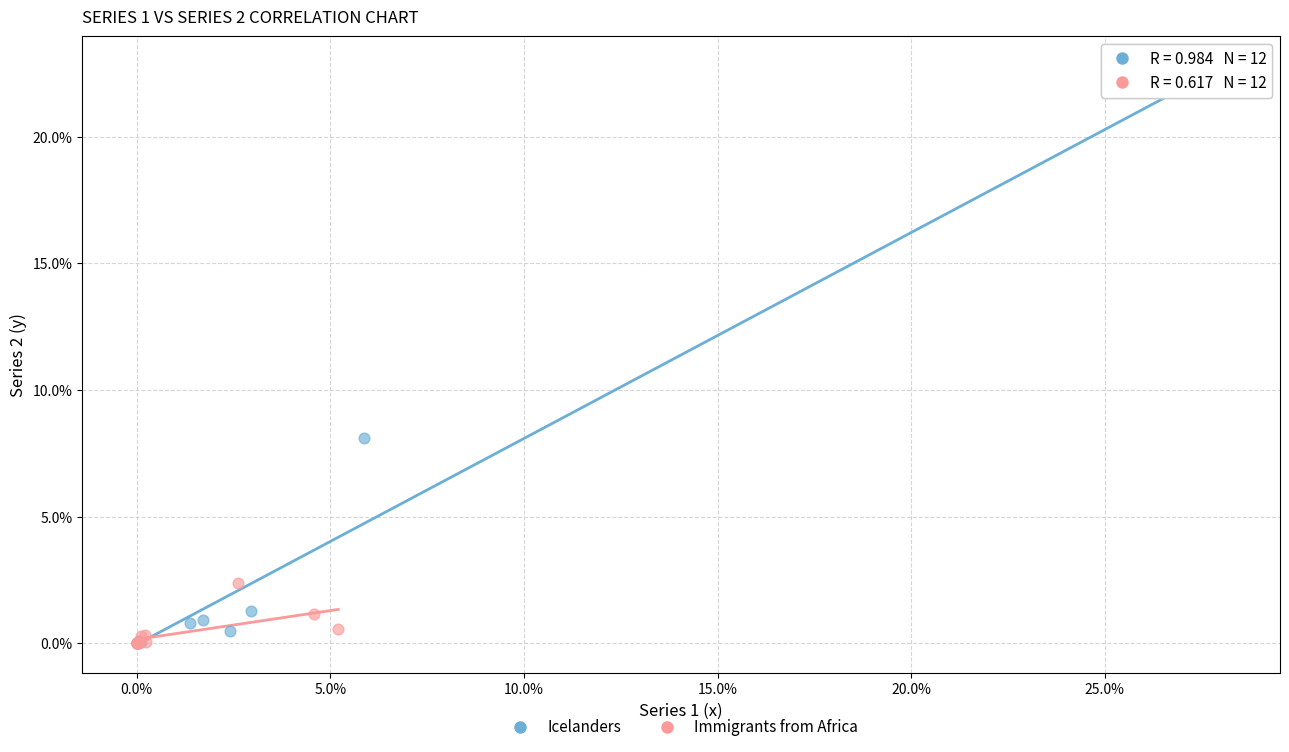

Which series reaches the maximum Y coordinate?

Icelanders